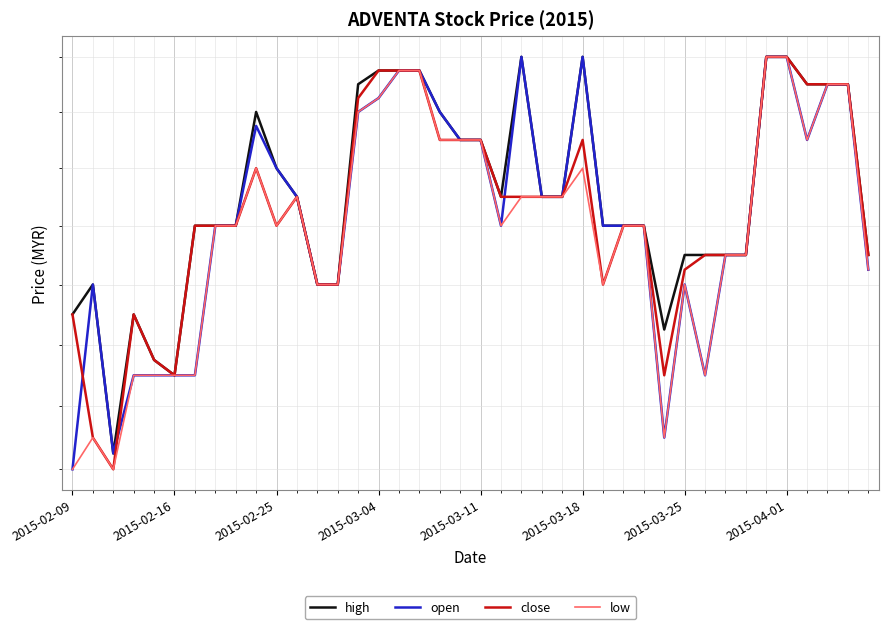

At which category is the sum across all series the highest?

34